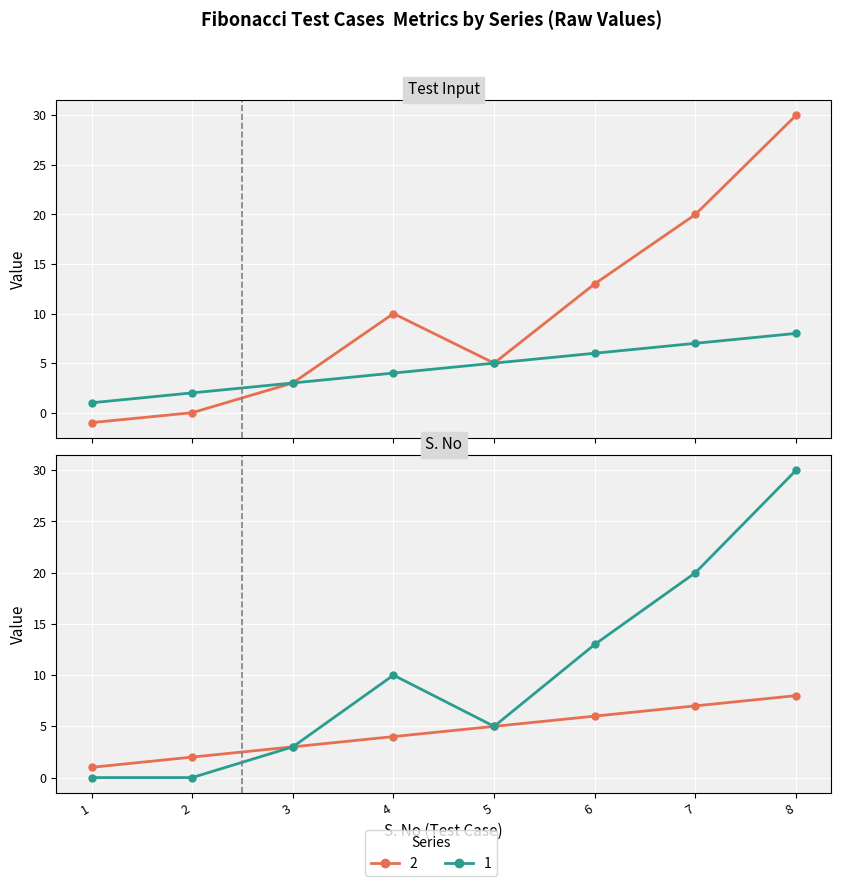

Between 4 and 6, which is larger?

6